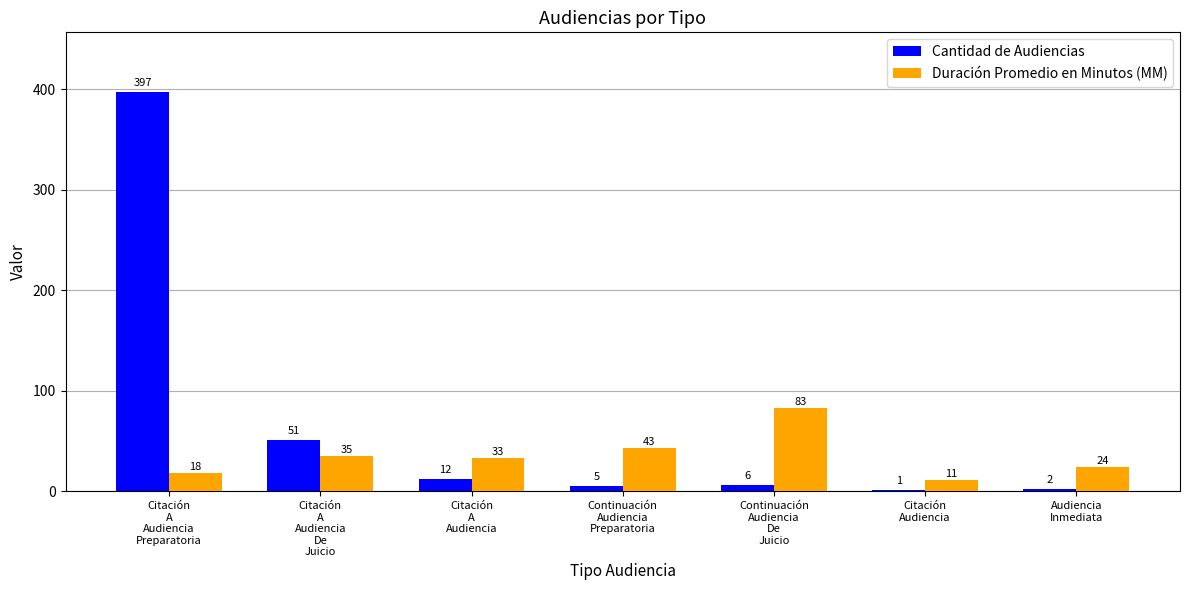

Reading right to left, transcribe all the data shown in this chart.

Cantidad de Audiencias: Audiencia
Inmediata=2	Citación
Audiencia=1	Continuación
Audiencia
De
Juicio=6	Continuación
Audiencia
Preparatoria=5	Citación
A
Audiencia=12	Citación
A
Audiencia
De
Juicio=51	Citación
A
Audiencia
Preparatoria=397
Duración Promedio en Minutos (MM): Audiencia
Inmediata=24	Citación
Audiencia=11	Continuación
Audiencia
De
Juicio=83	Continuación
Audiencia
Preparatoria=43	Citación
A
Audiencia=33	Citación
A
Audiencia
De
Juicio=35	Citación
A
Audiencia
Preparatoria=18